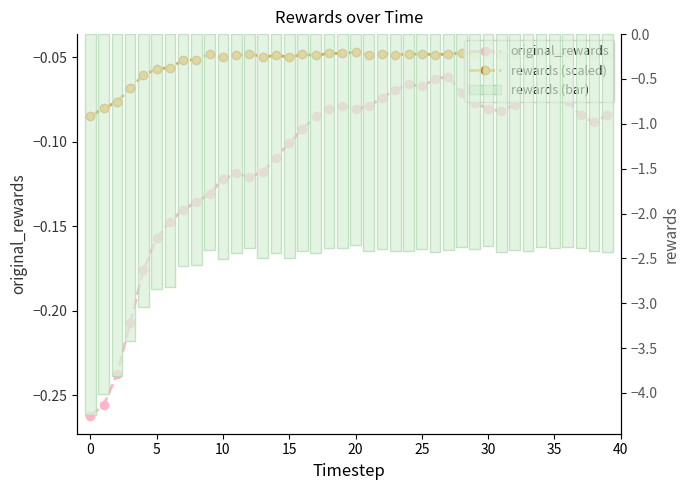

Is the value of rewards (bar) at 26 greater than the value of rewards (scaled) at 25?

No